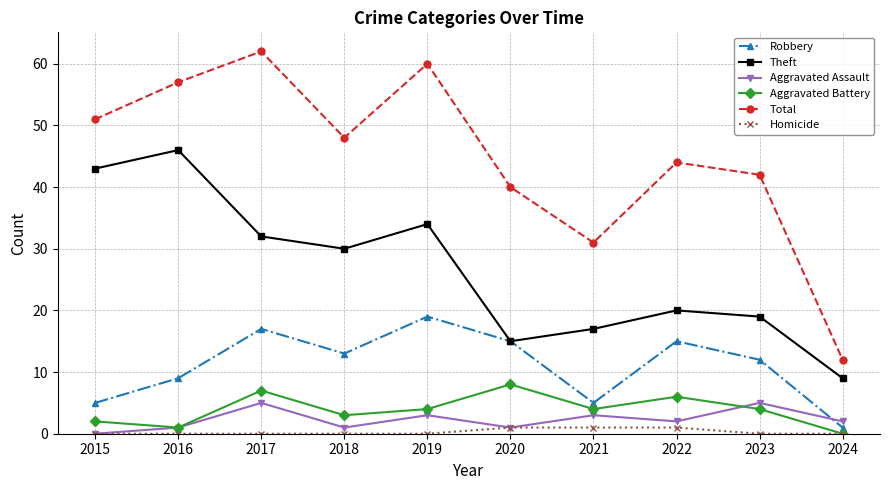

What are all the series names shown in the legend?

Robbery, Theft, Aggravated Assault, Aggravated Battery, Total, Homicide